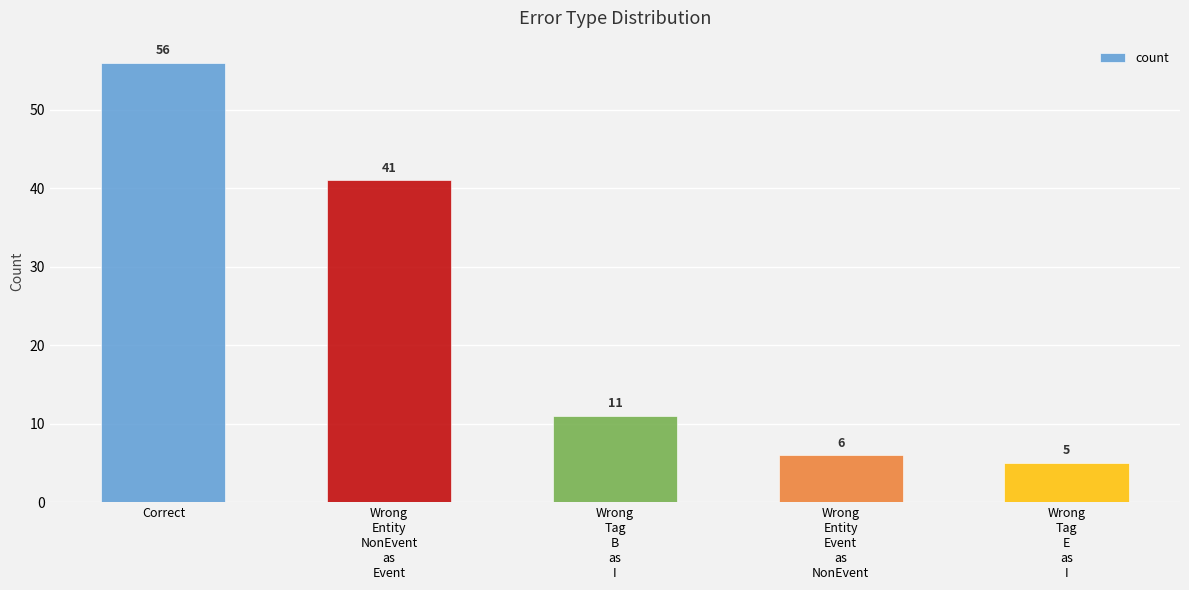

Rank the categories by value from highest to lowest.

Correct, Wrong
Entity
NonEvent
as
Event, Wrong
Tag
B
as
I, Wrong
Entity
Event
as
NonEvent, Wrong
Tag
E
as
I